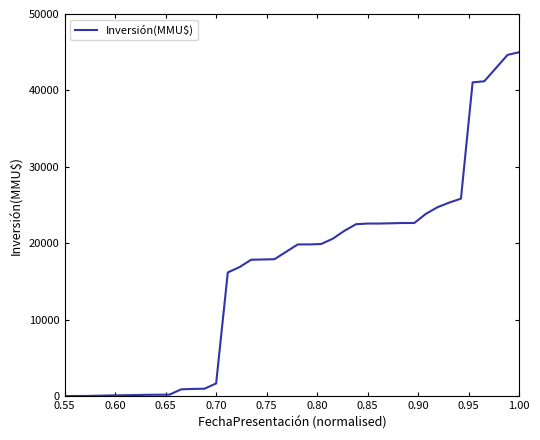

What is the greatest value displayed?

45000.0